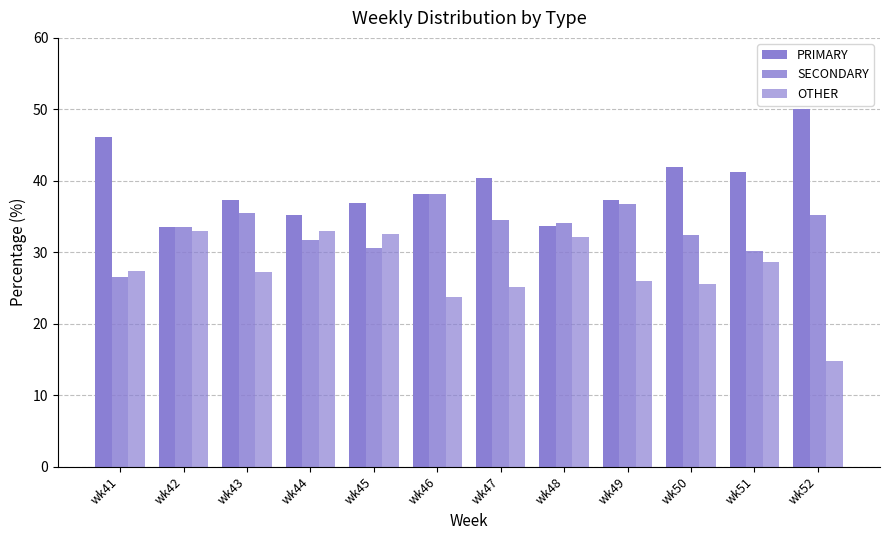

The PRIMARY series shows 36.9 at wk45. True or false?

True